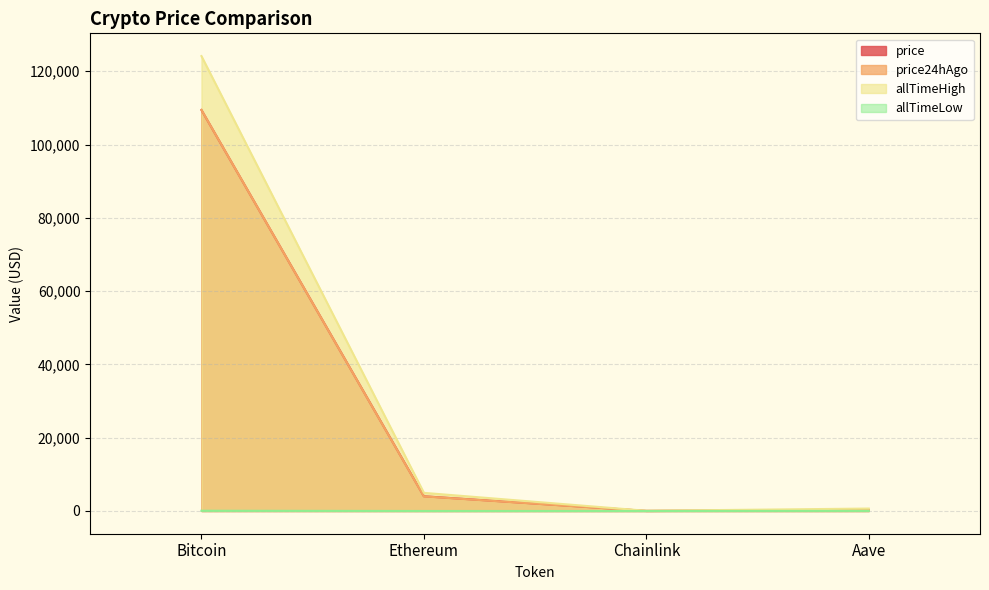

Rank the series at Bitcoin from highest to lowest value.

allTimeHigh, price24hAgo, price, allTimeLow